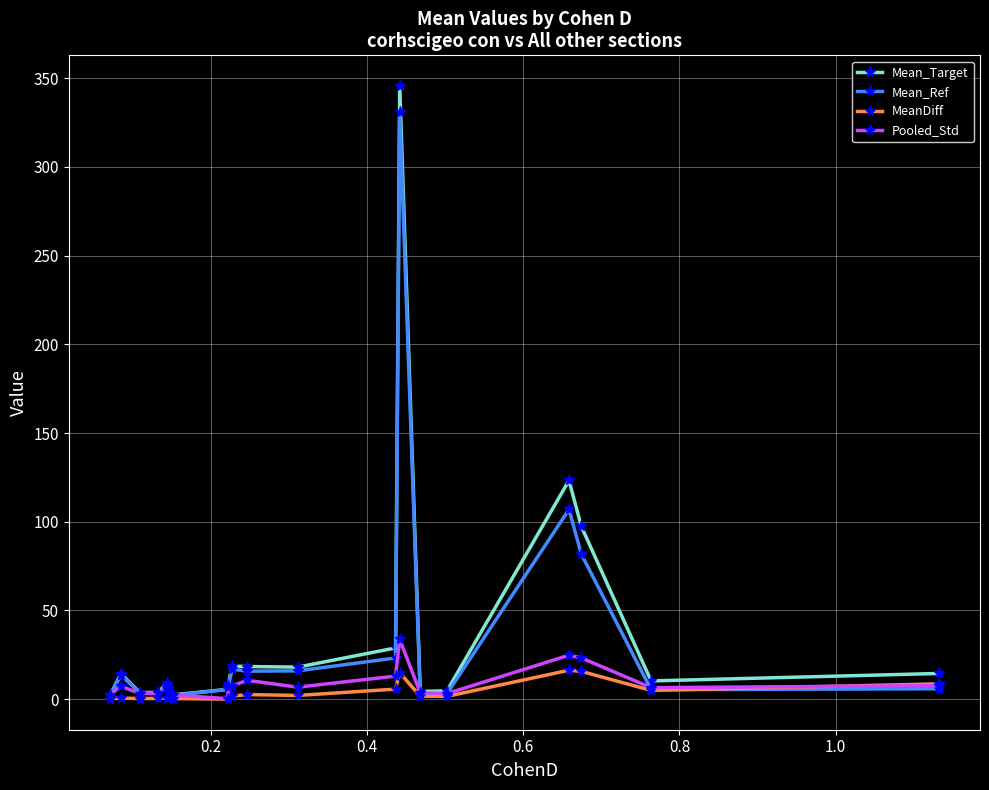

How many values in the Mean_Ref series are below 7?

10